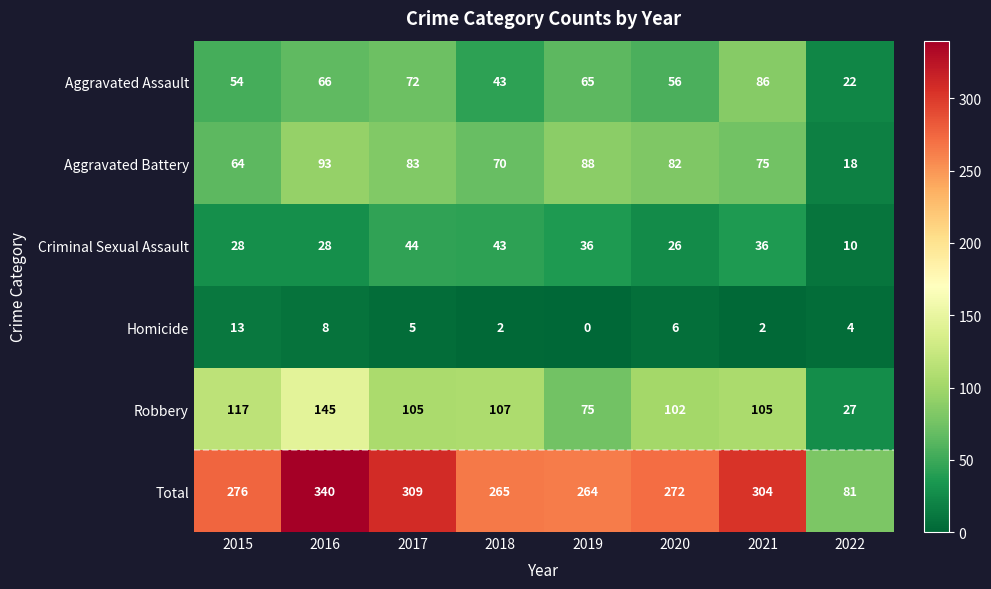

Which series changed the most between 2017 and 2021?

Aggravated Assault